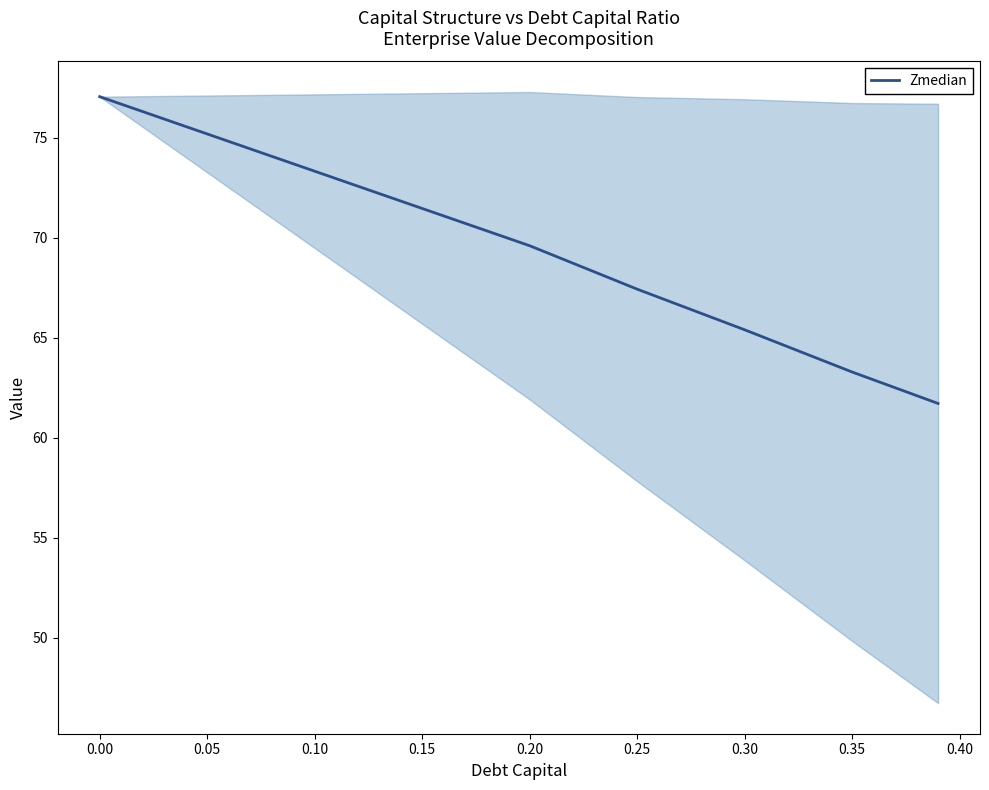

Is this an area chart (filled region under the line)?

No